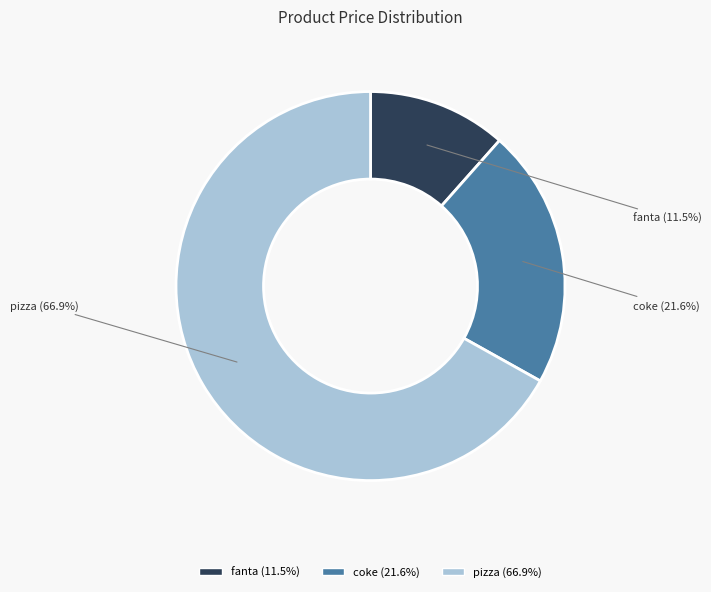

Which has a higher value, fanta or pizza?

pizza